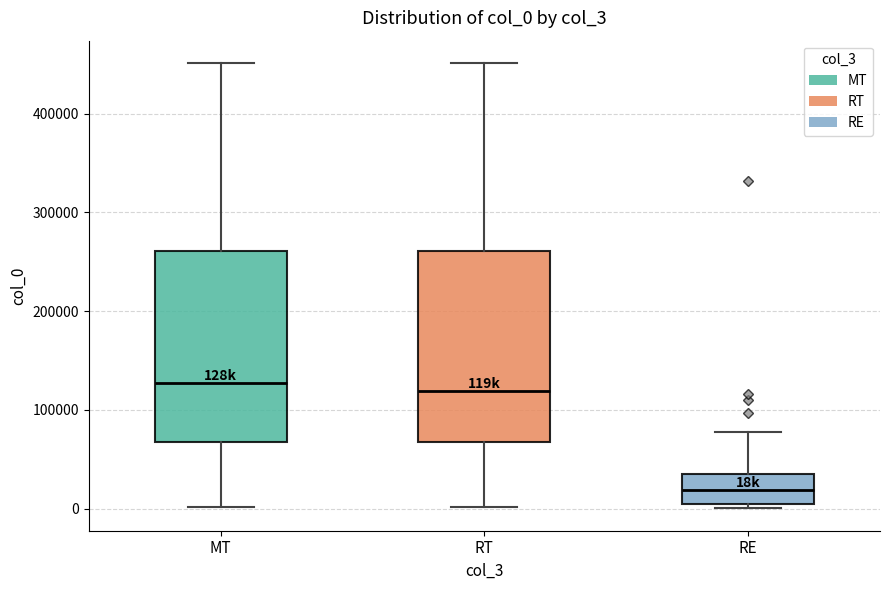

Where does the upper whisker of the box for RE end on the y-axis? The values are not printed on the chart, so give them approximately, as read against the axis.

80000